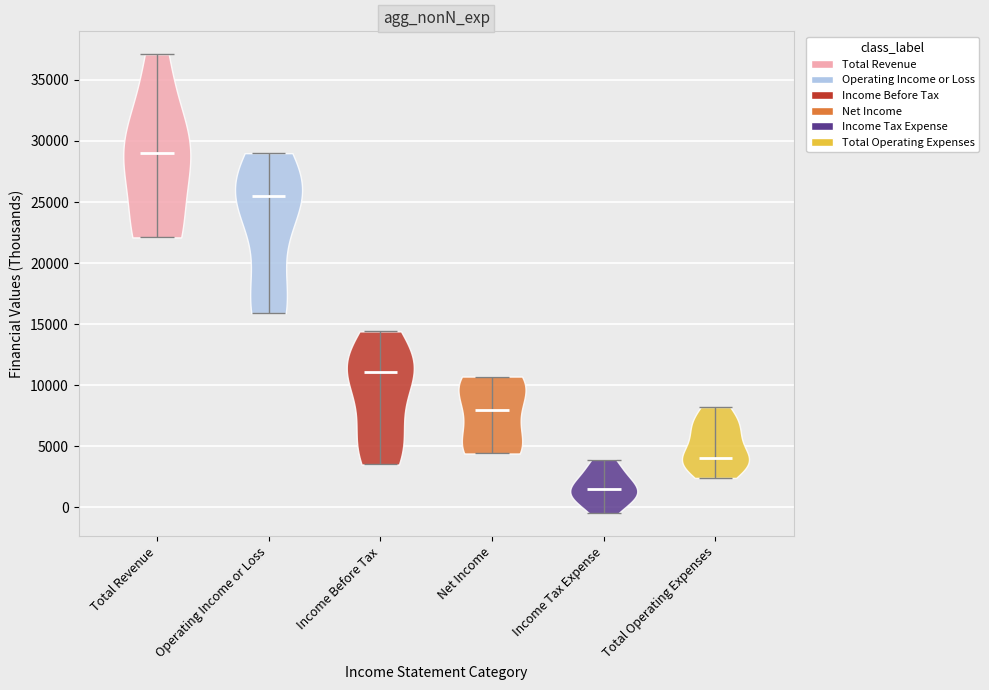

What is the highest point the violin for Income Before Tax reaches on the y-axis? The values are not printed on the chart, so give them approximately, as read against the axis.

14500